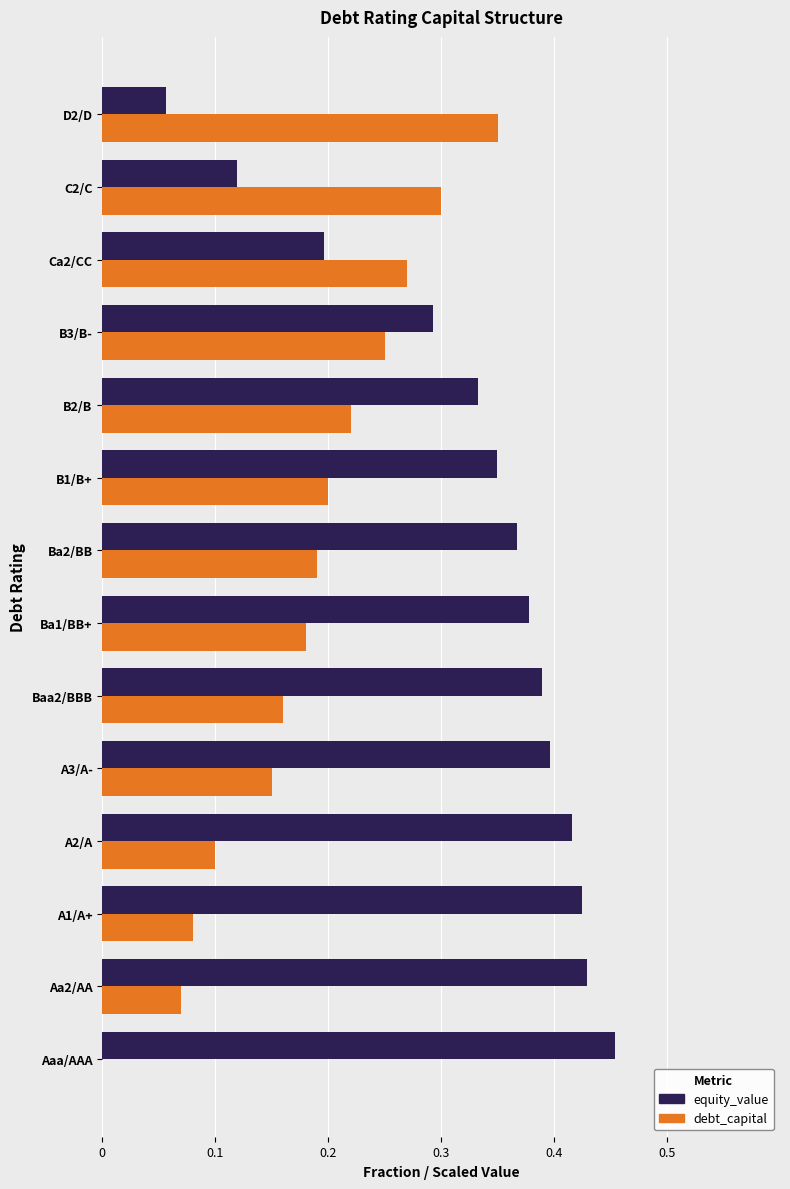

The debt_capital series shows 0.5 at C2/C. True or false?

False